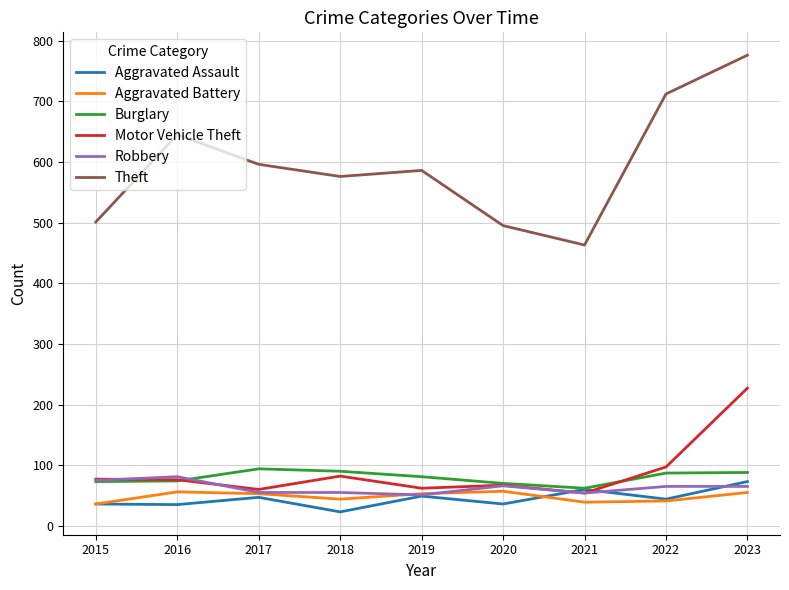

What is the average value of the Motor Vehicle Theft series?

89